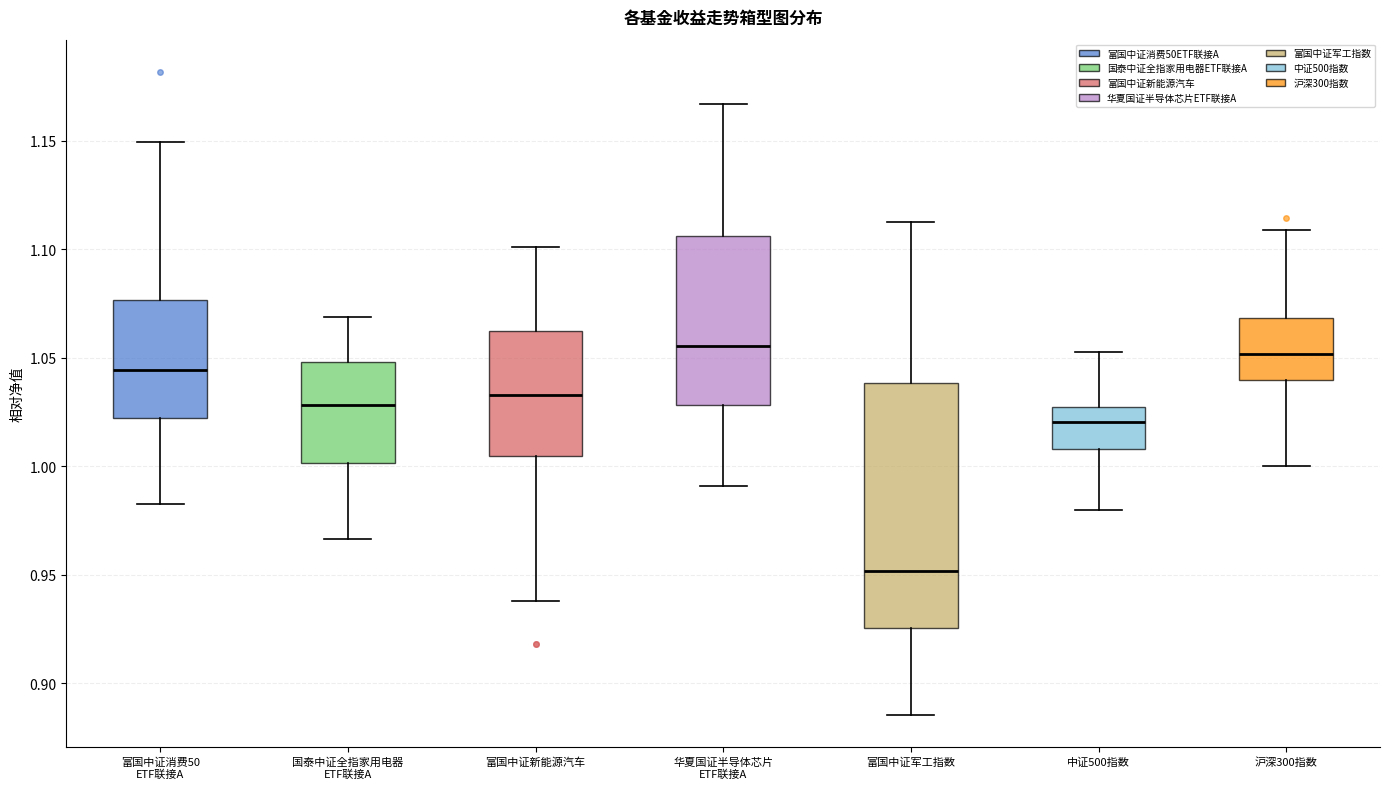

Where does the median line of the box for 富国中证消费50 ETF联接A sit on the y-axis? The values are not printed on the chart, so give them approximately, as read against the axis.

1.045